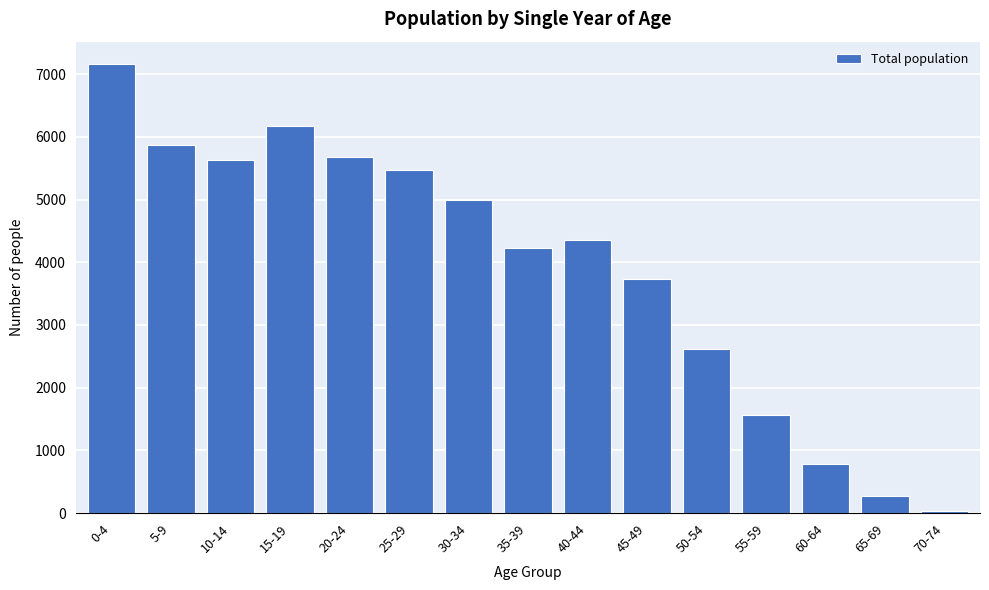

Reading left to right, list all the values displayed in this chart.

0-4=7160	5-9=5865	10-14=5626	15-19=6177	20-24=5681	25-29=5470	30-34=4991	35-39=4227	40-44=4361	45-49=3739	50-54=2617	55-59=1572	60-64=779	65-69=266	70-74=38